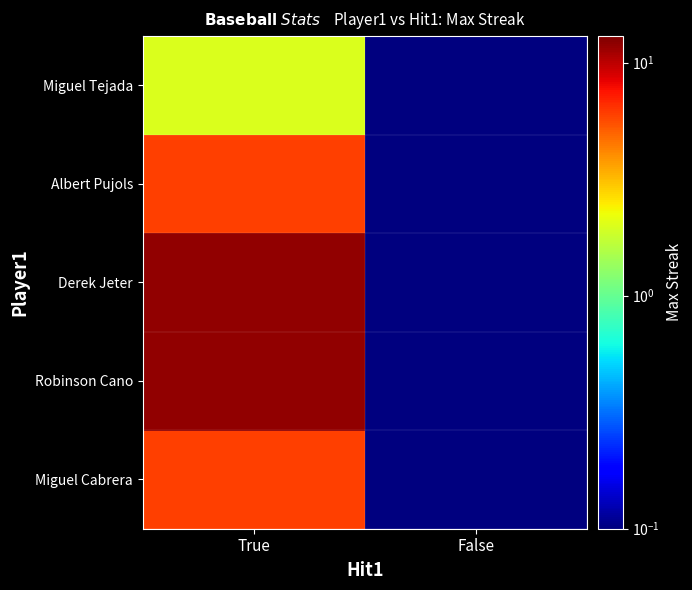

Reading right to left, list all the values displayed in this chart.

Miguel Cabrera: False=0.1	True=6.0
Robinson Cano: False=0.1	True=12.0
Derek Jeter: False=0.1	True=12.0
Albert Pujols: False=0.1	True=6.0
Miguel Tejada: False=0.1	True=2.0